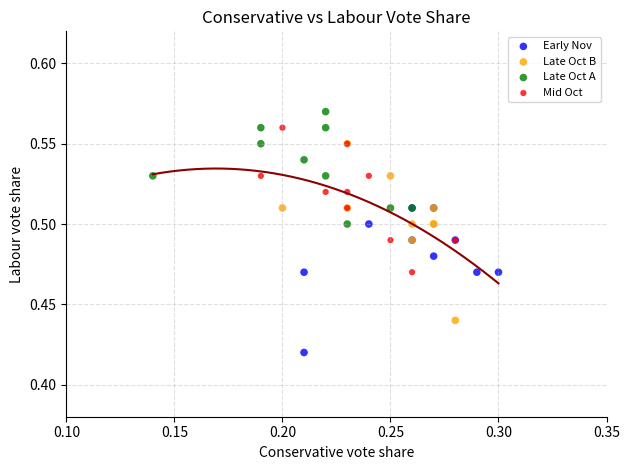

What are all the series names shown in the legend?

Early Nov, Late Oct B, Late Oct A, Mid Oct